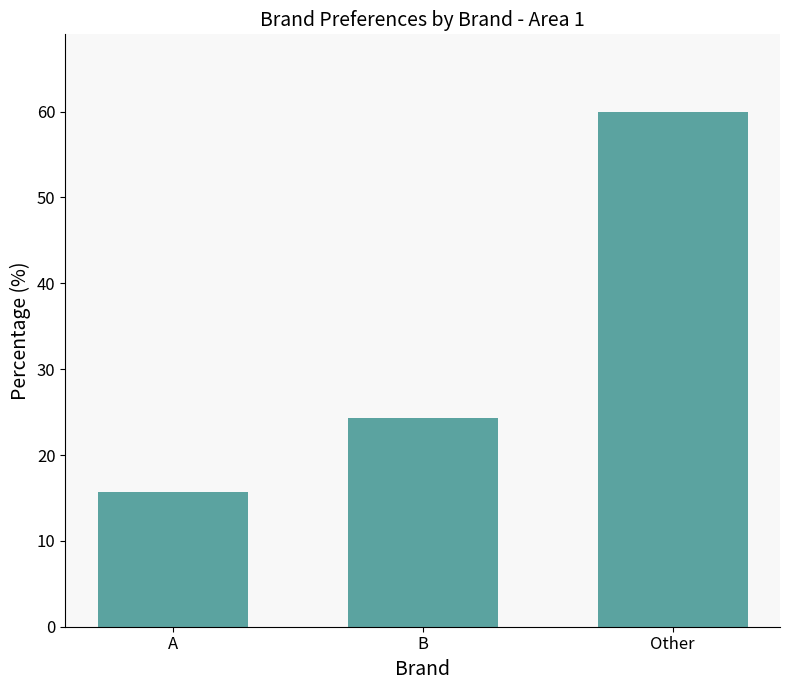

What is the sum of all values?

100.0